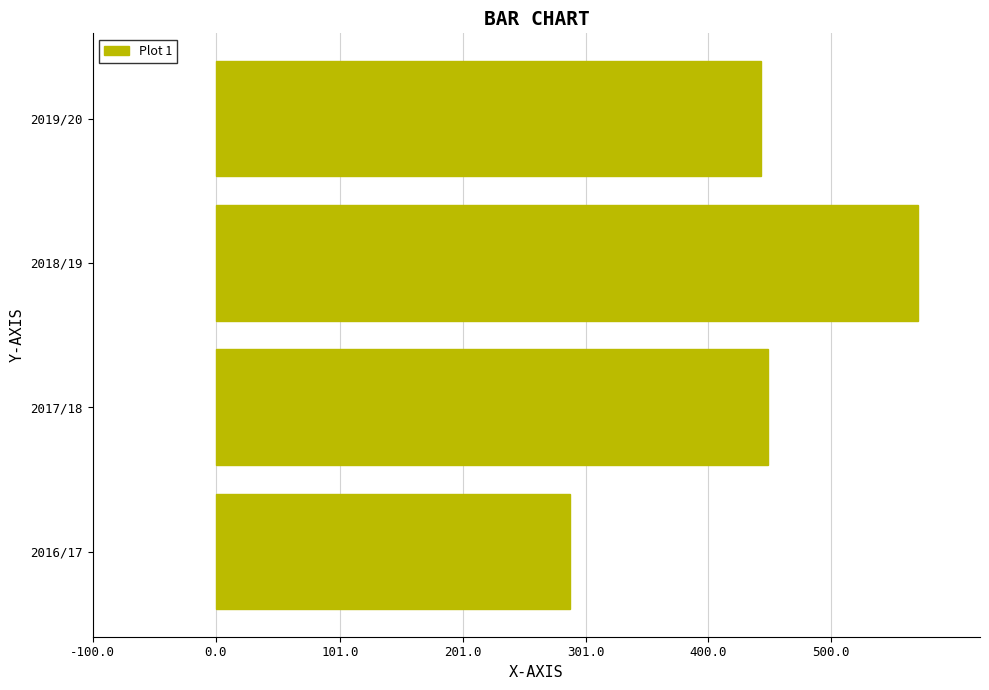

Which has a higher value, 2017/18 or 2018/19?

2018/19